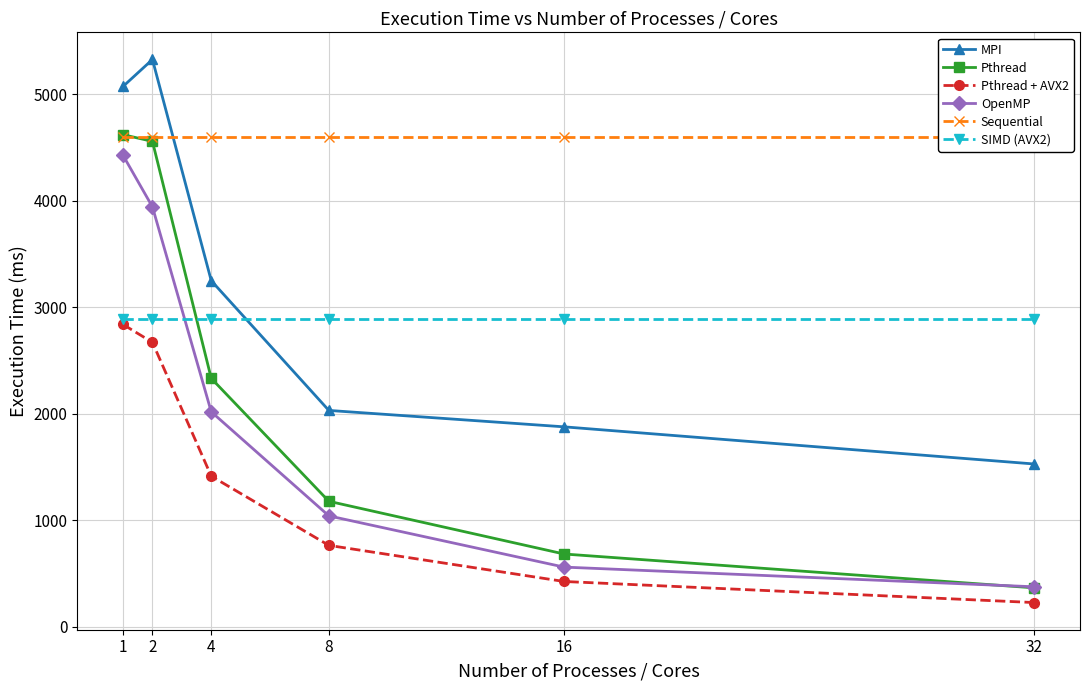

Which series has the largest total across all categories?

Sequential